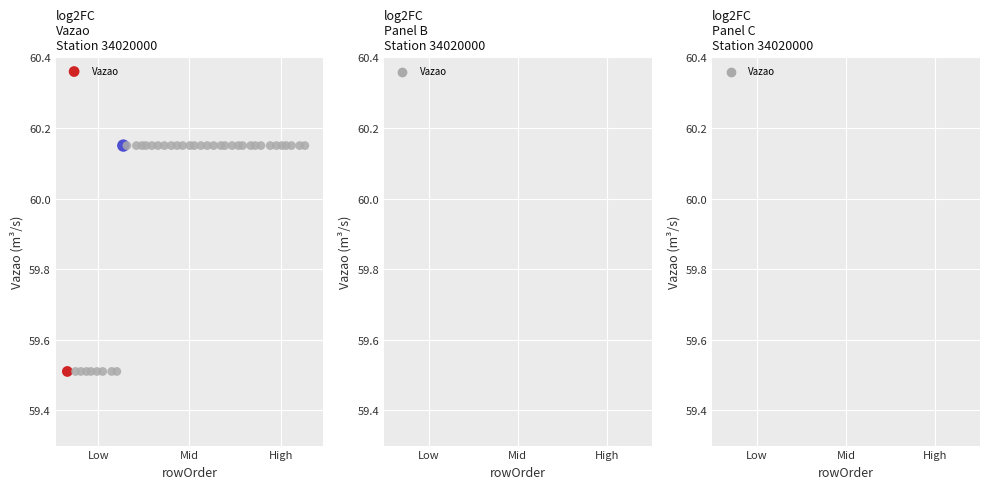

What is the range of X values (max minus min)?

39.0